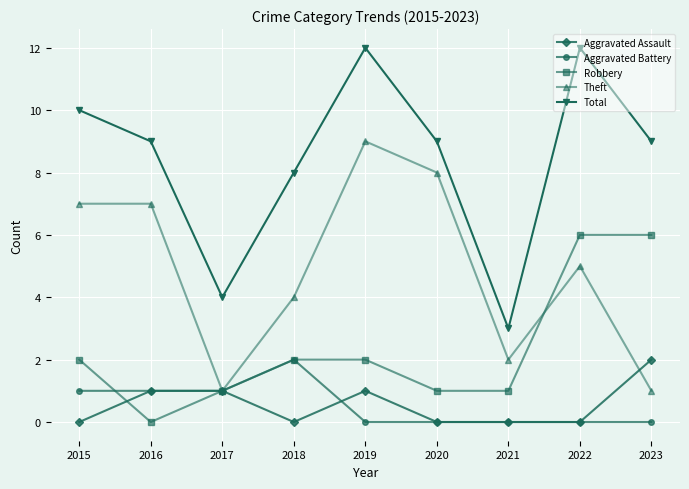

What is the difference between the maximum and minimum values in the Theft series?

8